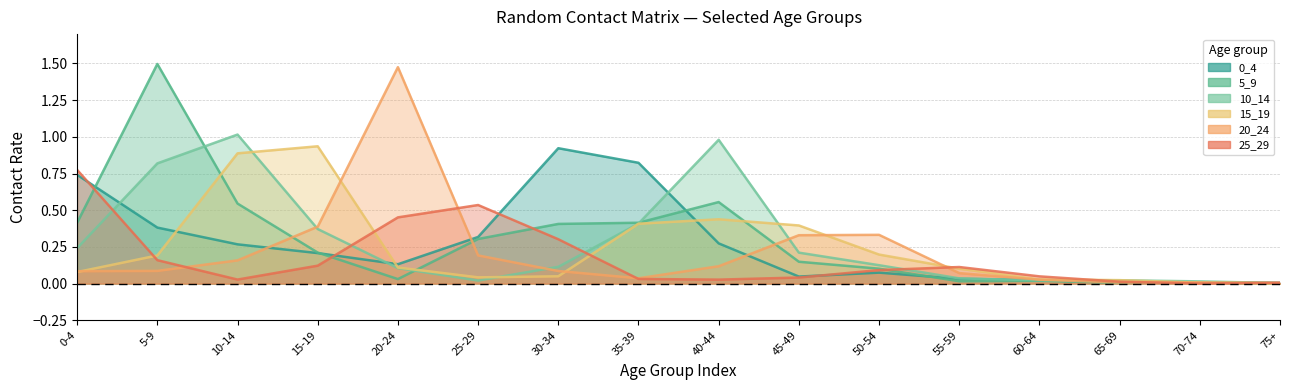

What is the sum of all 25_29 values?

2.8